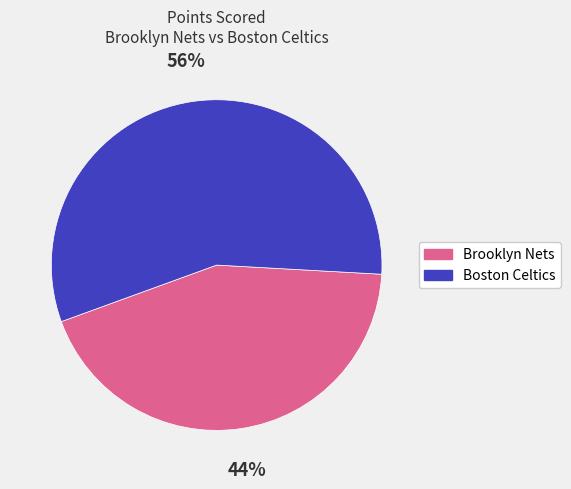

True or false: Brooklyn Nets accounts for 44% of the total.

True